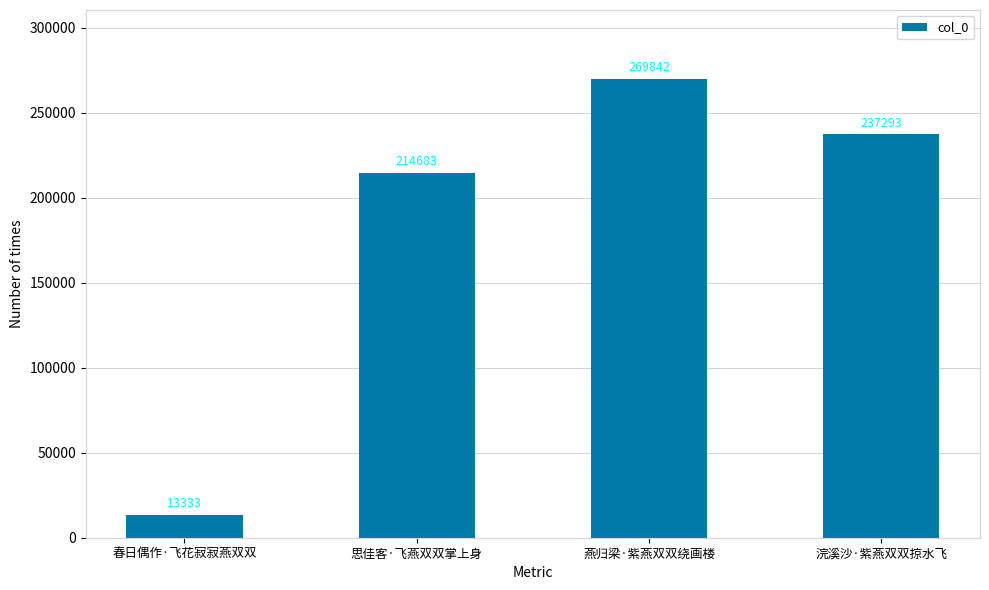

How many values are below 237293?

2